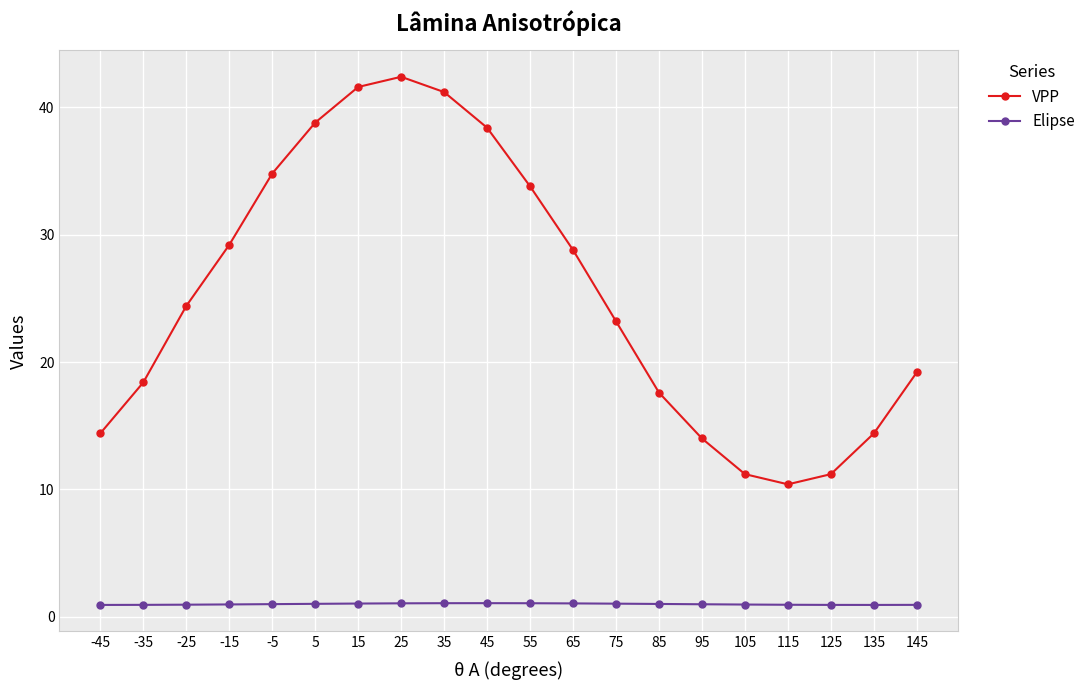

Is this an area chart (filled region under the line)?

No